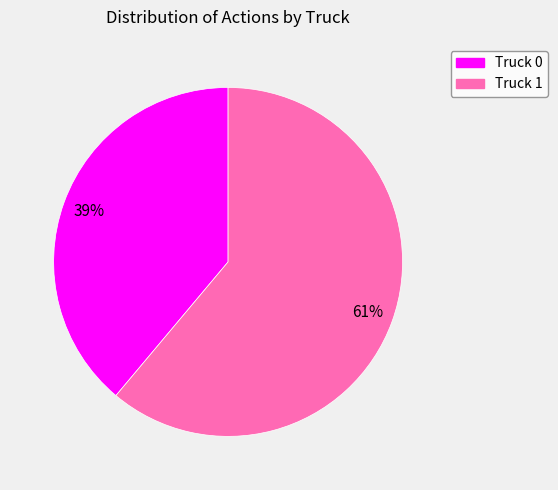

Is it true that Truck 1 is 49% of the pie?

False